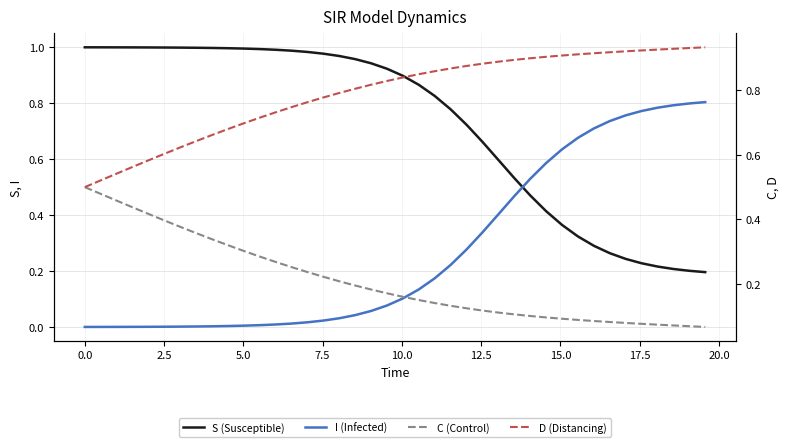

Is the value of I (Infected) at 28 greater than the value of D (Distancing) at 33?

No